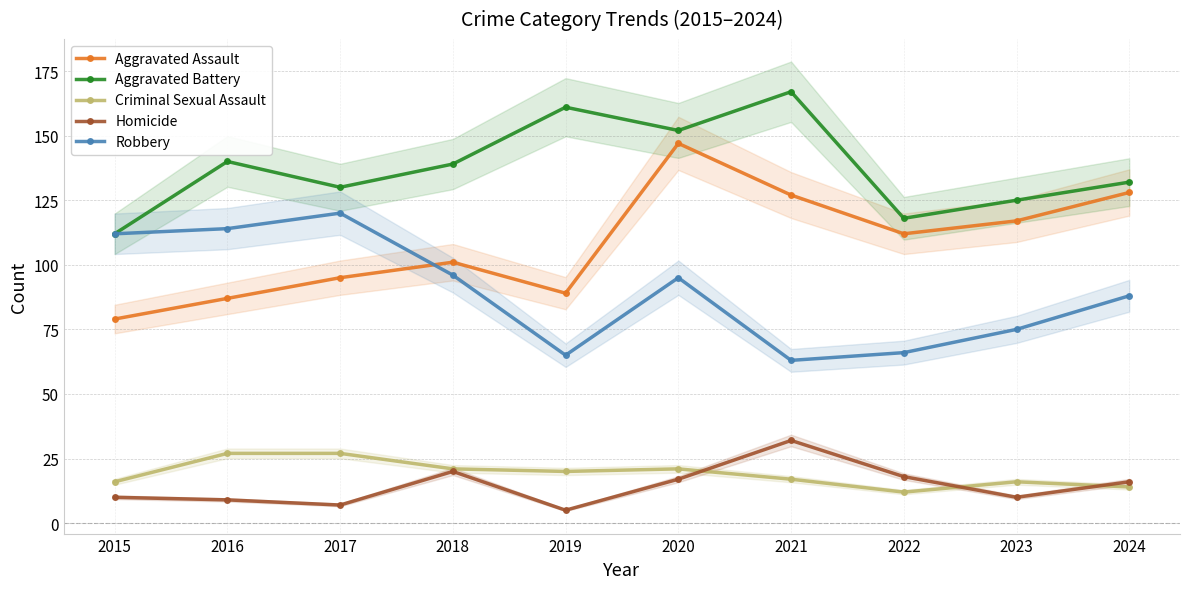

Reading left to right, transcribe all the data shown in this chart.

Aggravated Assault: 2015=79	2016=87	2017=95	2018=101	2019=89	2020=147	2021=127	2022=112	2023=117	2024=128
Aggravated Battery: 2015=112	2016=140	2017=130	2018=139	2019=161	2020=152	2021=167	2022=118	2023=125	2024=132
Criminal Sexual Assault: 2015=16	2016=27	2017=27	2018=21	2019=20	2020=21	2021=17	2022=12	2023=16	2024=14
Homicide: 2015=10	2016=9	2017=7	2018=20	2019=5	2020=17	2021=32	2022=18	2023=10	2024=16
Robbery: 2015=112	2016=114	2017=120	2018=96	2019=65	2020=95	2021=63	2022=66	2023=75	2024=88